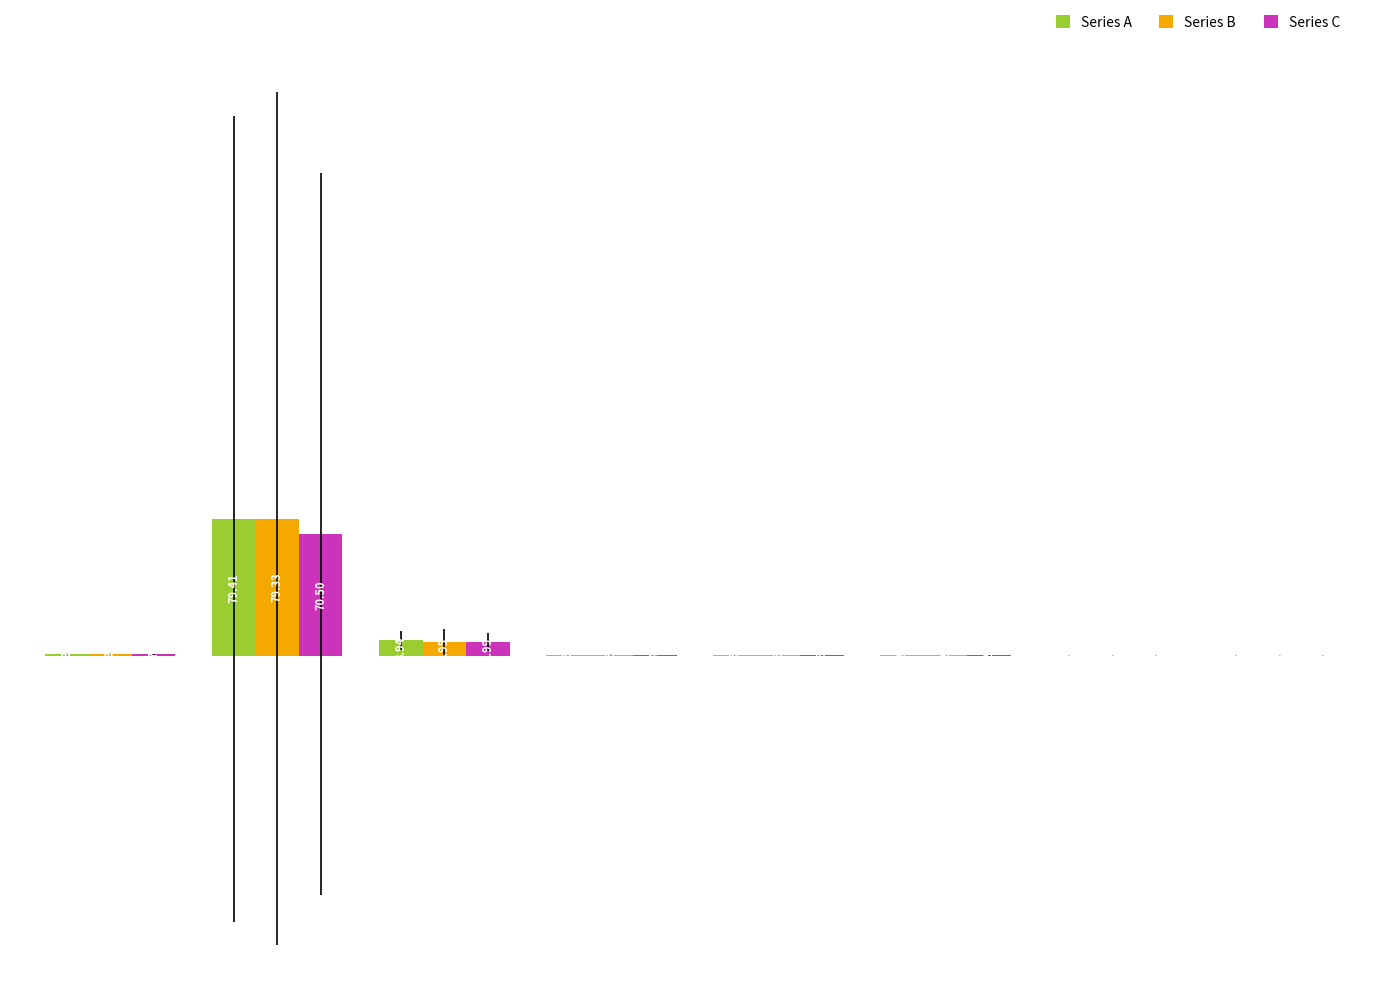

Which series has the largest total across all categories?

Series A